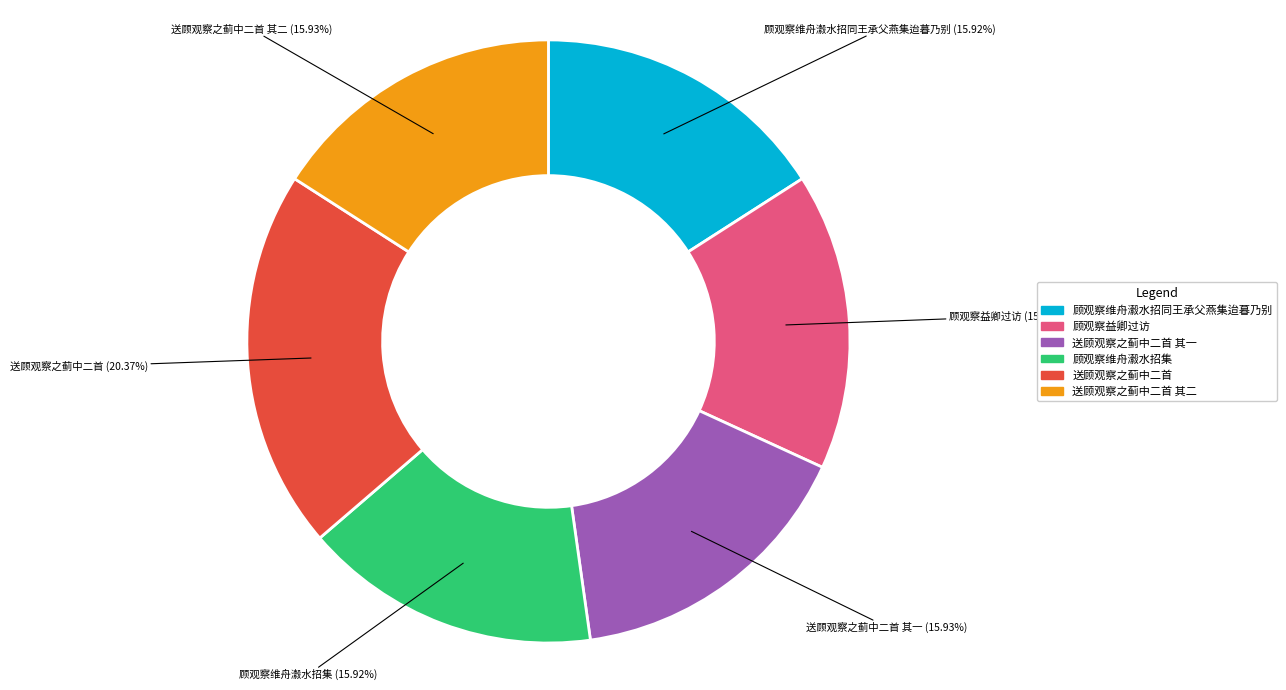

Does any single category account for the majority?

No